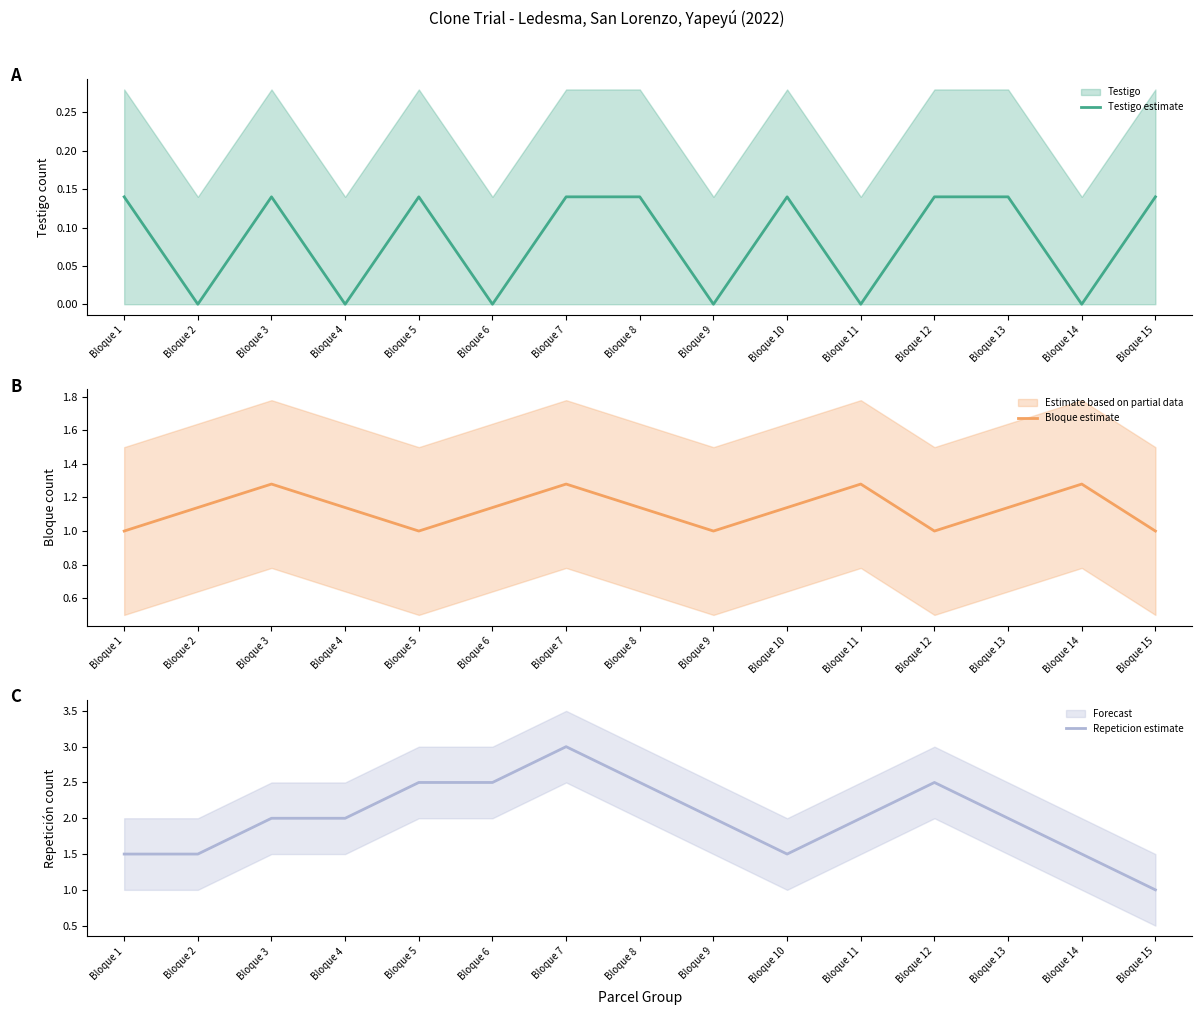

Rank the categories by Bloque estimate value from lowest to highest.

Bloque 1, Bloque 5, Bloque 9, Bloque 12, Bloque 15, Bloque 2, Bloque 4, Bloque 6, Bloque 8, Bloque 10, Bloque 13, Bloque 3, Bloque 7, Bloque 11, Bloque 14